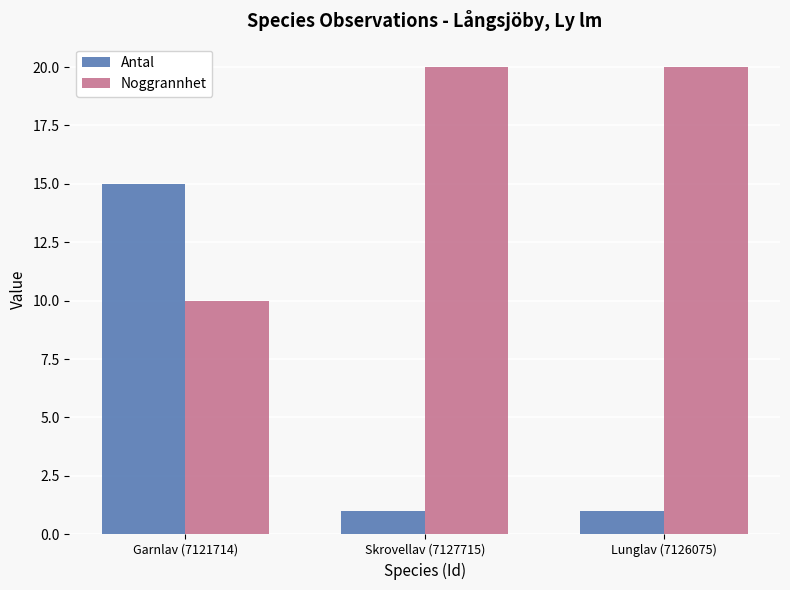

What is the smallest value displayed?

1